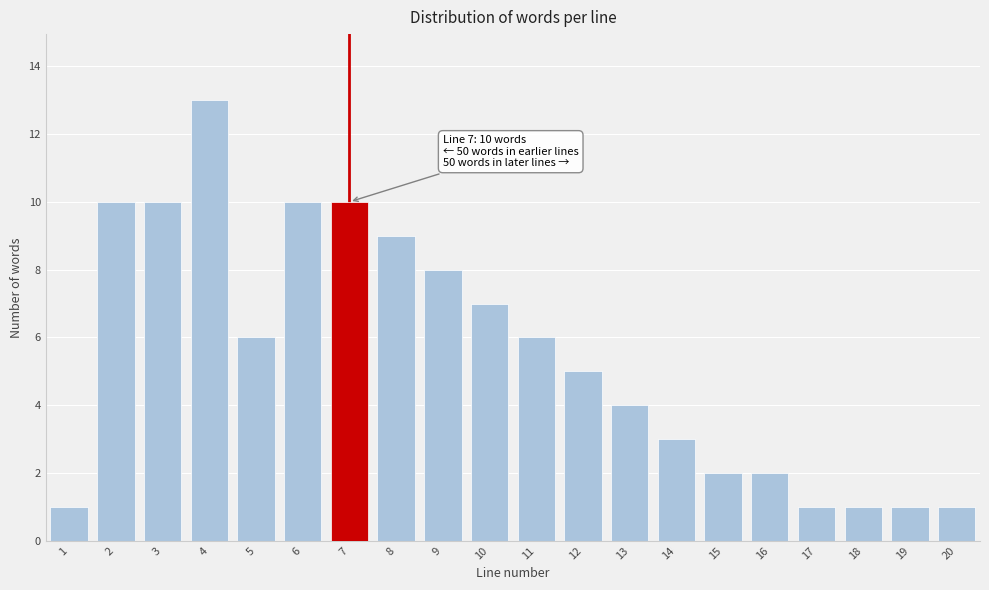

Reading left to right, extract all data points from this chart.

1=1	2=10	3=10	4=13	5=6	6=10	7=10	8=9	9=8	10=7	11=6	12=5	13=4	14=3	15=2	16=2	17=1	18=1	19=1	20=1